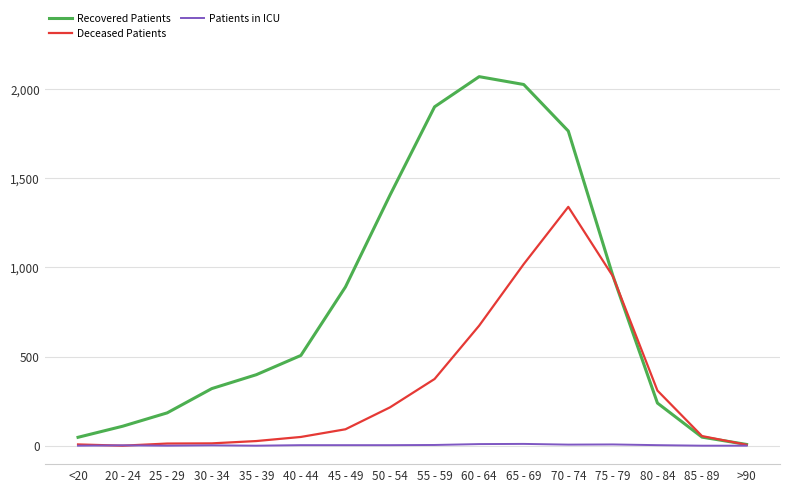

True or false: Deceased Patients and Recovered Patients intersect in this chart.

True